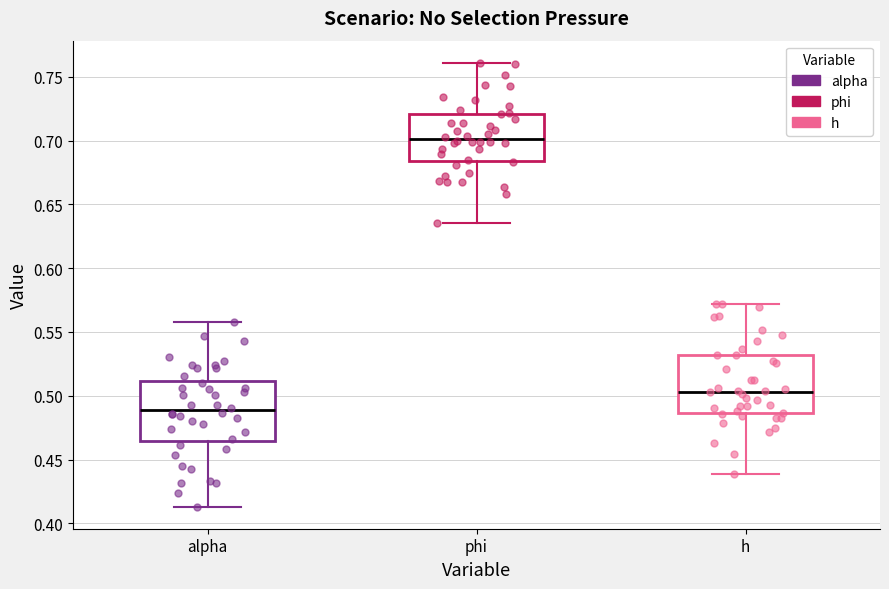

Which box's median line is the highest?

phi